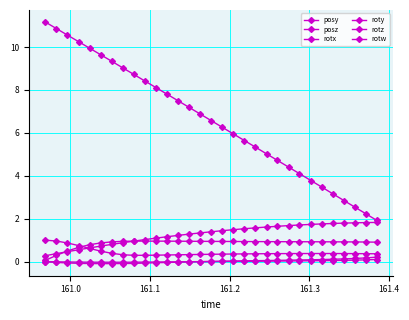

How many lines are shown in the chart?

6